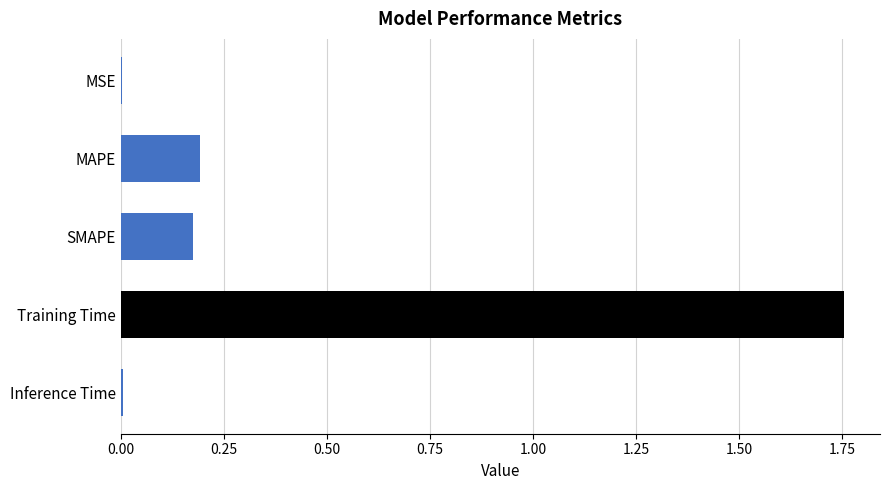

The chart shows a value of 2.9 at Training Time. True or false?

False